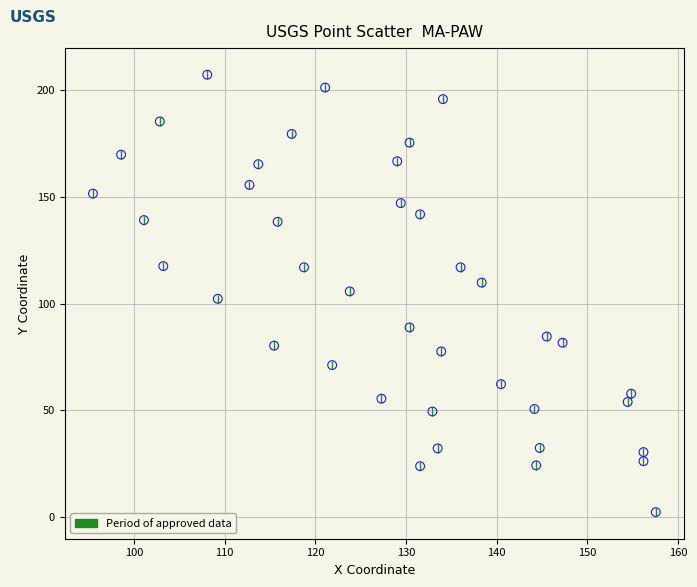

What is the range of Y values (max minus min)?

204.9